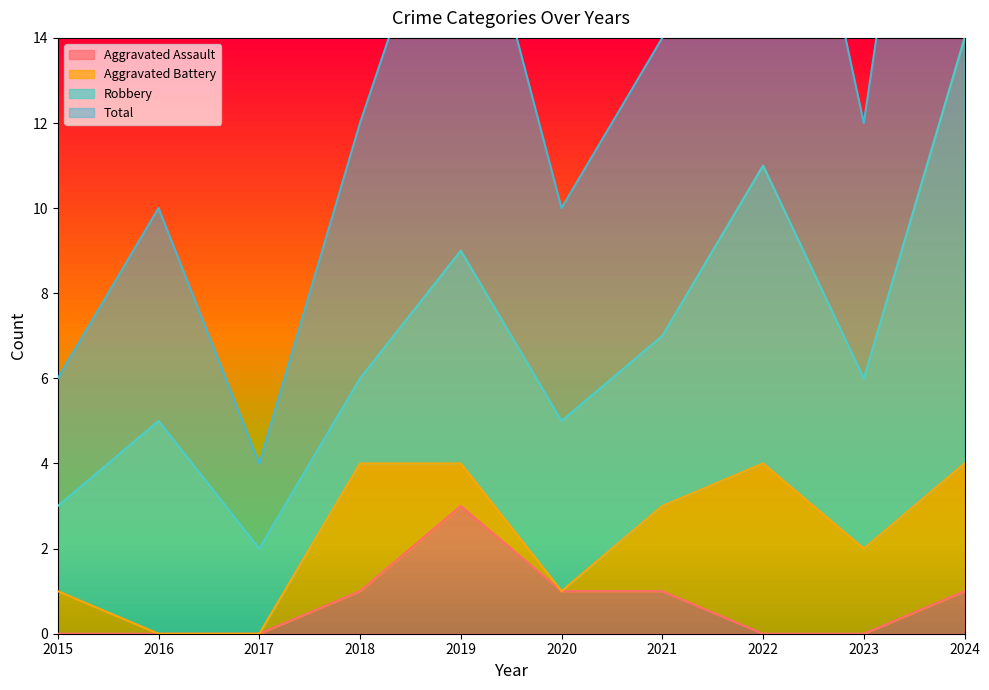

The value of Aggravated Assault at 2023 is -2. True or false?

False